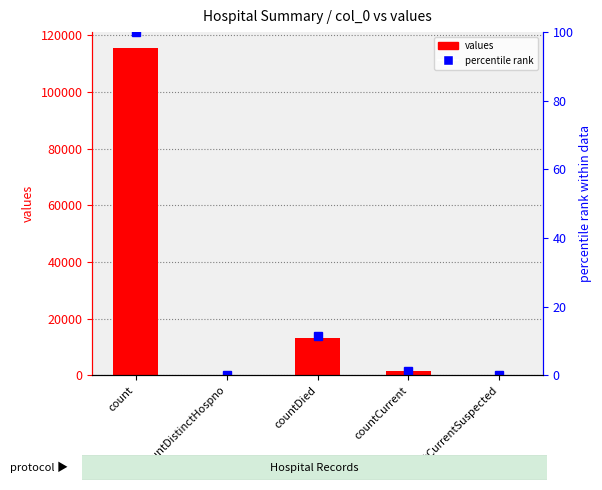

What position from the left is count?

1